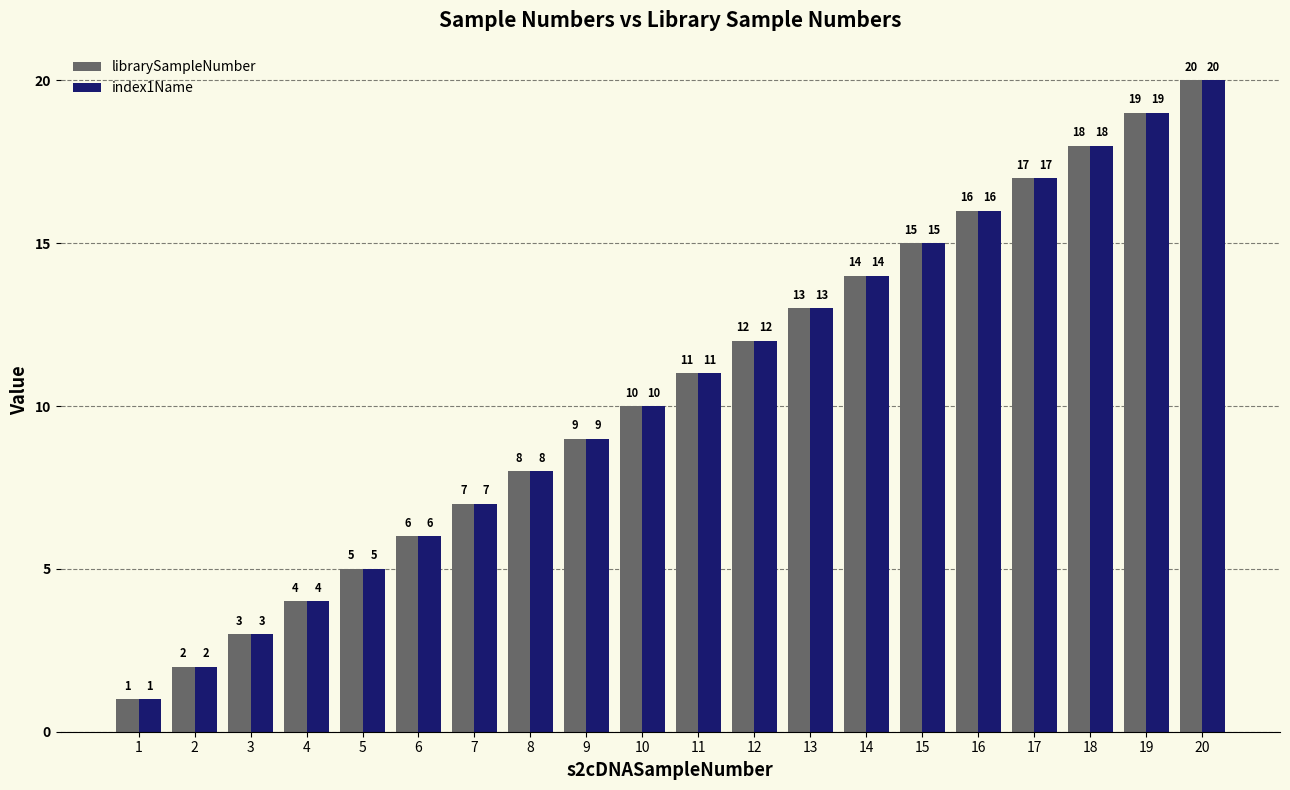

Reading left to right, extract all data points from this chart.

librarySampleNumber: 1	2	3	4	5	6	7	8	9	10	11	12	13	14	15	16	17	18	19	20
index1Name: 1	2	3	4	5	6	7	8	9	10	11	12	13	14	15	16	17	18	19	20